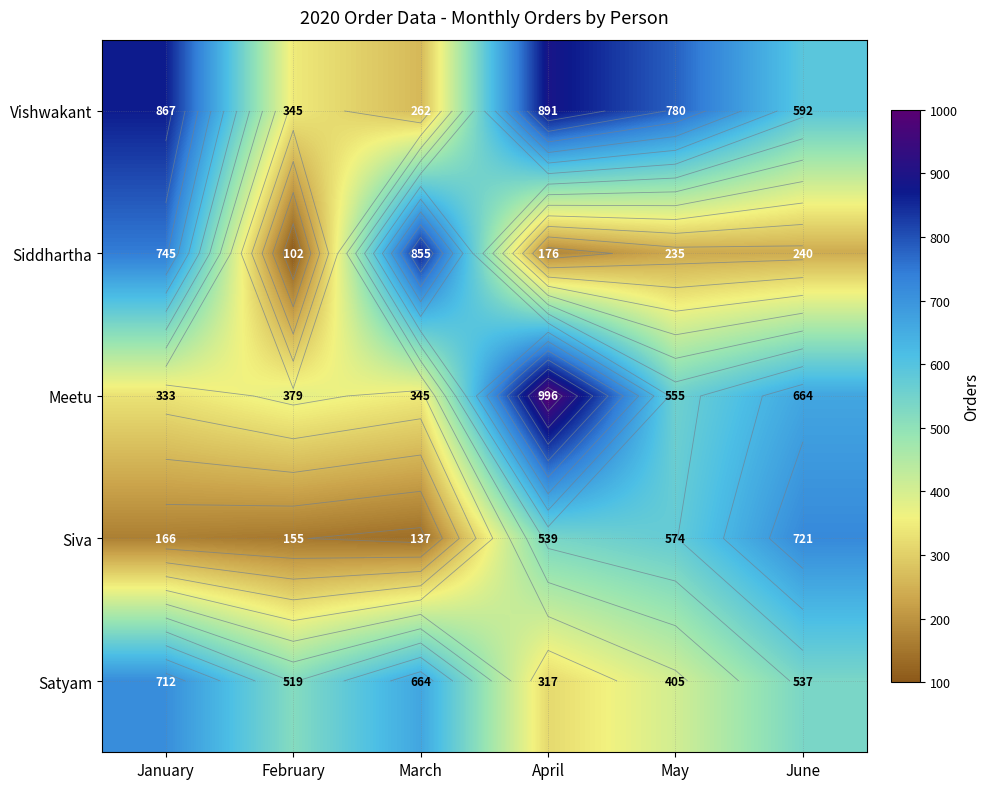

What is the difference between the maximum and second lowest values in the Meetu series?

651